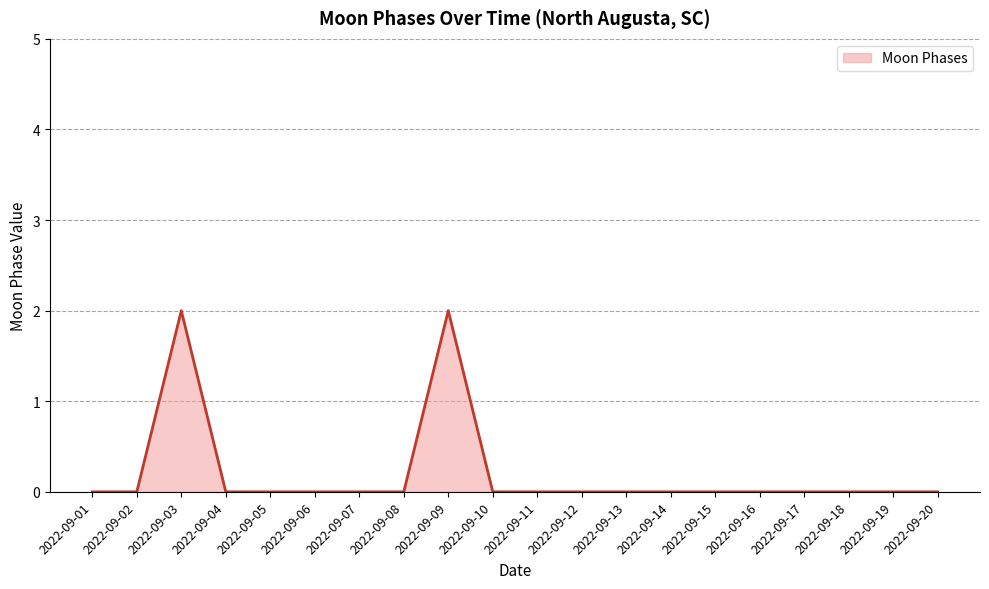

The value at 2022-09-06 is 0. True or false?

True